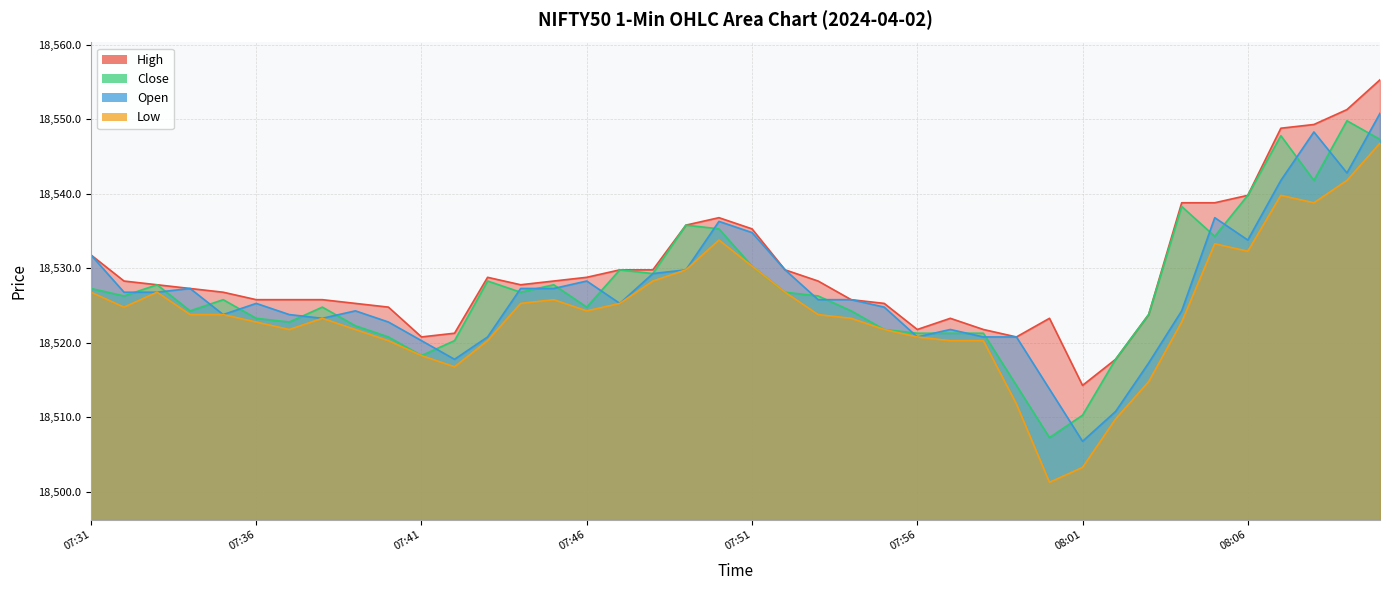

Reading right to left, list all the values displayed in this chart.

High: 08:10=18555.3	08:09=18551.3	08:08=18549.3	08:07=18548.8	08:06=18539.8	08:05=18538.8	08:04=18538.8	08:03=18523.8	08:02=18517.8	08:01=18514.3	08:00=18523.3	07:59=18520.8	07:58=18521.8	07:57=18523.3	07:56=18521.8	07:55=18525.3	07:54=18525.8	07:53=18528.3	07:52=18529.8	07:51=18535.3	07:50=18536.8	07:49=18535.8	07:48=18529.8	07:47=18529.8	07:46=18528.8	07:45=18528.3	07:44=18527.8	07:43=18528.8	07:42=18521.3	07:41=18520.8	07:40=18524.8	07:39=18525.3	07:38=18525.8	07:37=18525.8	07:36=18525.8	07:35=18526.8	07:34=18527.3	07:33=18527.8	07:32=18528.3	07:31=18531.8
Close: 08:10=18547.3	08:09=18549.8	08:08=18541.8	08:07=18547.8	08:06=18539.8	08:05=18534.3	08:04=18538.3	08:03=18523.8	08:02=18517.8	08:01=18510.3	08:00=18507.3	07:59=18514.3	07:58=18521.3	07:57=18521.3	07:56=18521.3	07:55=18521.8	07:54=18524.3	07:53=18526.3	07:52=18526.8	07:51=18530.3	07:50=18535.3	07:49=18535.8	07:48=18529.3	07:47=18529.8	07:46=18524.8	07:45=18527.8	07:44=18526.8	07:43=18528.3	07:42=18520.3	07:41=18518.3	07:40=18520.8	07:39=18522.3	07:38=18524.8	07:37=18522.8	07:36=18523.3	07:35=18525.8	07:34=18524.3	07:33=18527.8	07:32=18526.3	07:31=18527.3
Open: 08:10=18550.8	08:09=18542.8	08:08=18548.3	08:07=18541.8	08:06=18533.8	08:05=18536.8	08:04=18524.3	08:03=18517.3	08:02=18510.8	08:01=18506.8	08:00=18513.8	07:59=18520.8	07:58=18520.8	07:57=18521.8	07:56=18520.8	07:55=18524.8	07:54=18525.8	07:53=18525.8	07:52=18529.8	07:51=18534.8	07:50=18536.3	07:49=18529.8	07:48=18529.3	07:47=18525.3	07:46=18528.3	07:45=18527.3	07:44=18527.3	07:43=18520.8	07:42=18517.8	07:41=18520.3	07:40=18522.8	07:39=18524.3	07:38=18523.3	07:37=18523.8	07:36=18525.3	07:35=18523.8	07:34=18527.3	07:33=18526.8	07:32=18526.8	07:31=18531.8
Low: 08:10=18546.8	08:09=18541.8	08:08=18538.8	08:07=18539.8	08:06=18532.3	08:05=18533.3	08:04=18522.8	08:03=18514.8	08:02=18509.8	08:01=18503.3	08:00=18501.3	07:59=18511.8	07:58=18520.3	07:57=18520.3	07:56=18520.8	07:55=18521.8	07:54=18523.3	07:53=18523.8	07:52=18526.8	07:51=18530.3	07:50=18533.8	07:49=18529.8	07:48=18528.3	07:47=18525.3	07:46=18524.3	07:45=18525.8	07:44=18525.3	07:43=18520.3	07:42=18516.8	07:41=18518.3	07:40=18520.3	07:39=18521.8	07:38=18523.3	07:37=18521.8	07:36=18522.8	07:35=18523.8	07:34=18523.8	07:33=18526.8	07:32=18524.8	07:31=18526.8